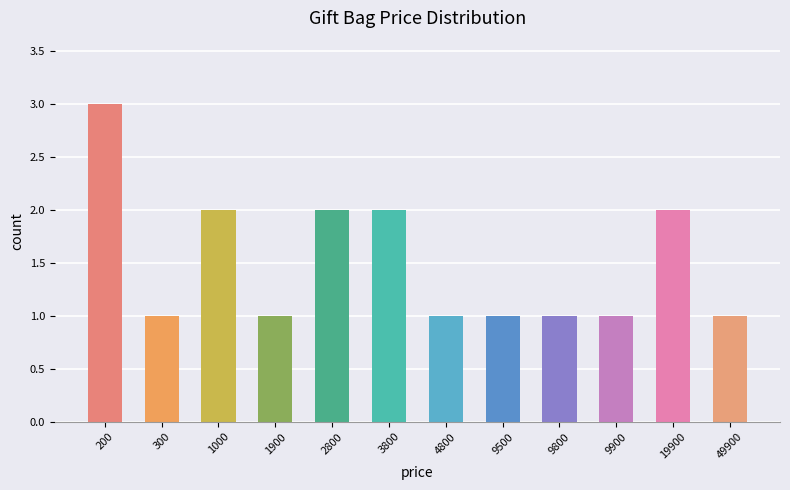

What is the greatest value displayed?

3